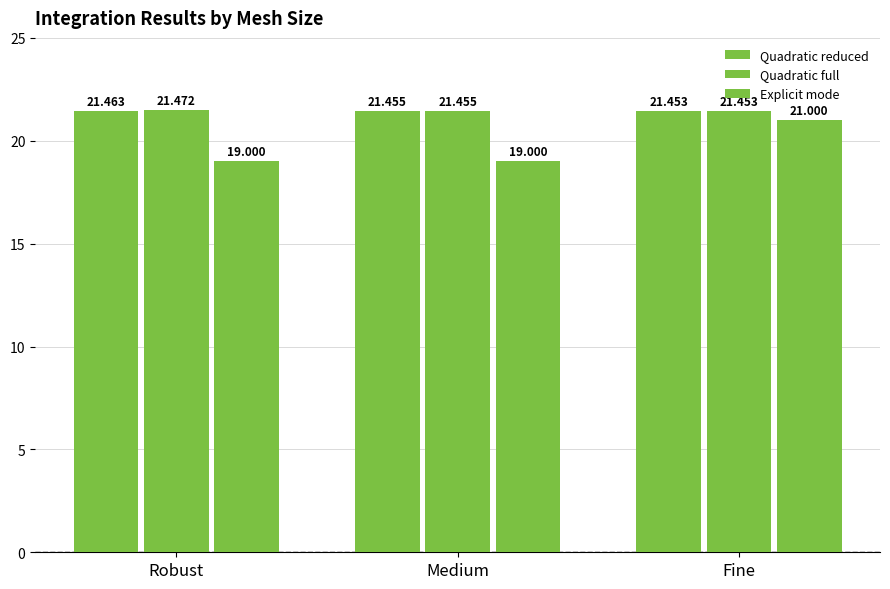

Count the Quadratic full values in the range 21 to 22.

3